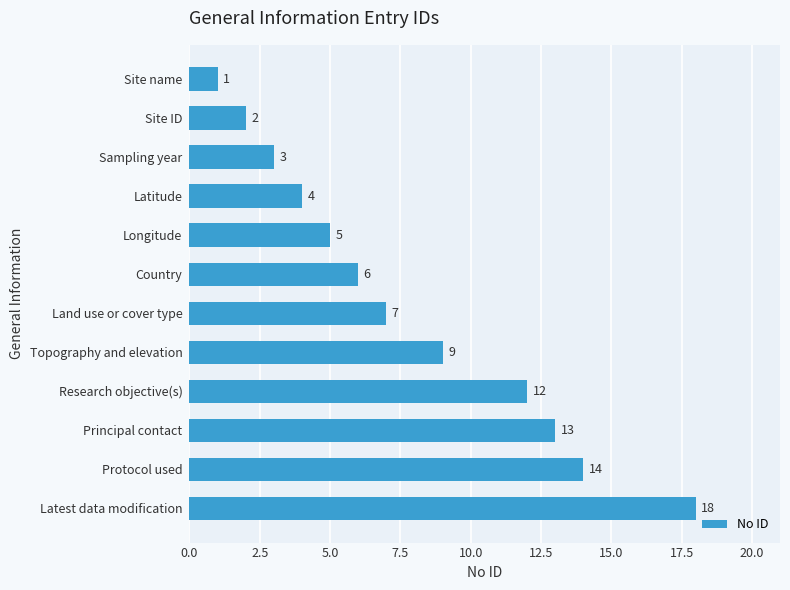

List the labels in order of value, smallest first.

Site name, Site ID, Sampling year, Latitude, Longitude, Country, Land use or cover type, Topography and elevation, Research objective(s), Principal contact, Protocol used, Latest data modification